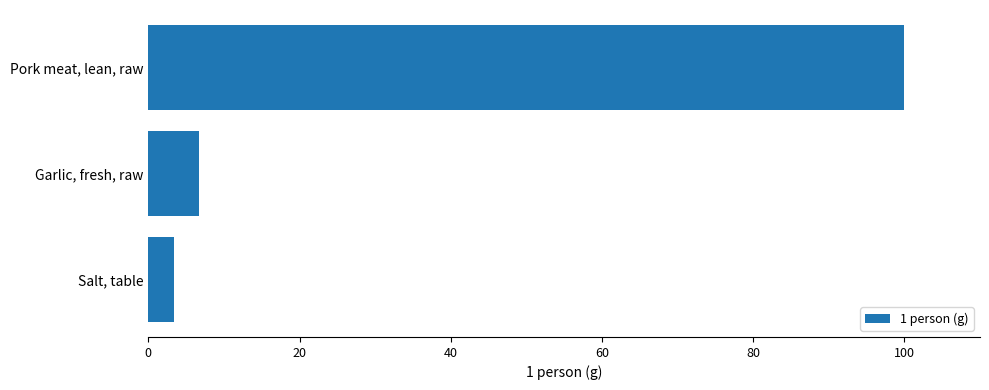

What is the difference between the maximum and minimum values?

96.7